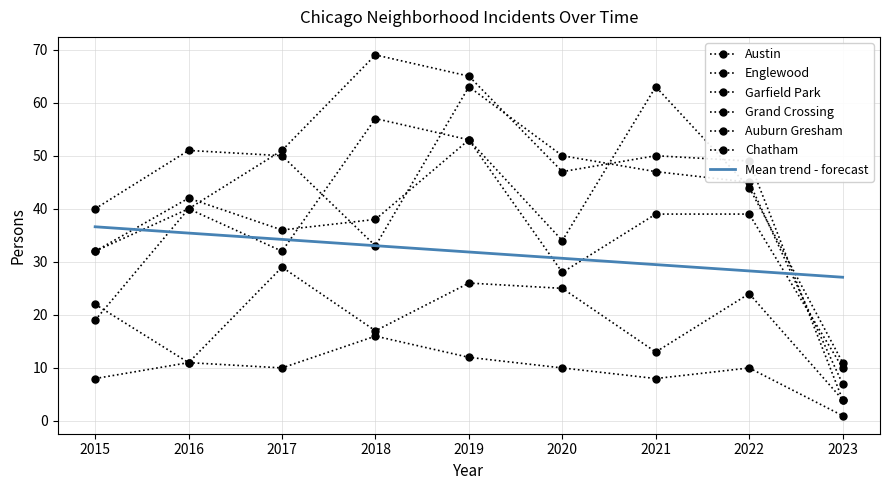

At 2016, list the series in order from smallest to largest.

Auburn Gresham, Chatham, Austin, Garfield Park, Grand Crossing, Englewood